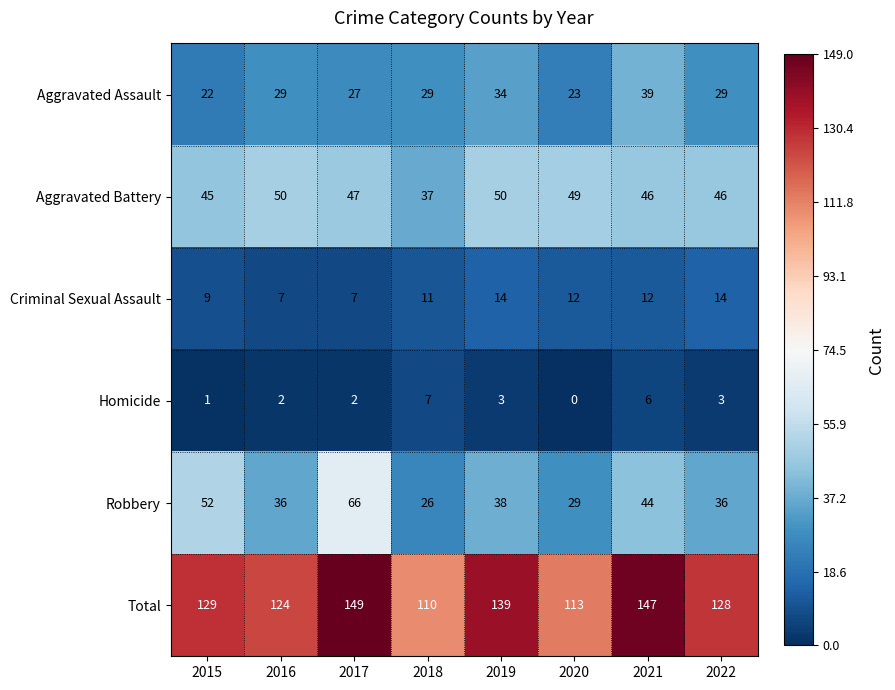

At which category does the chart reach its minimum across all series?

2020